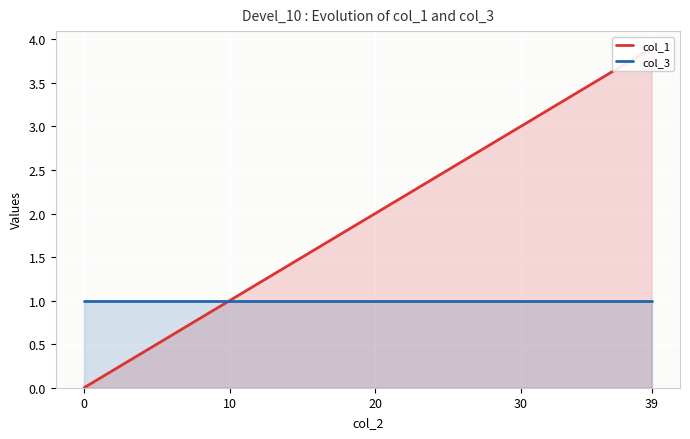

The col_1 series shows 0.9 at 9. True or false?

True